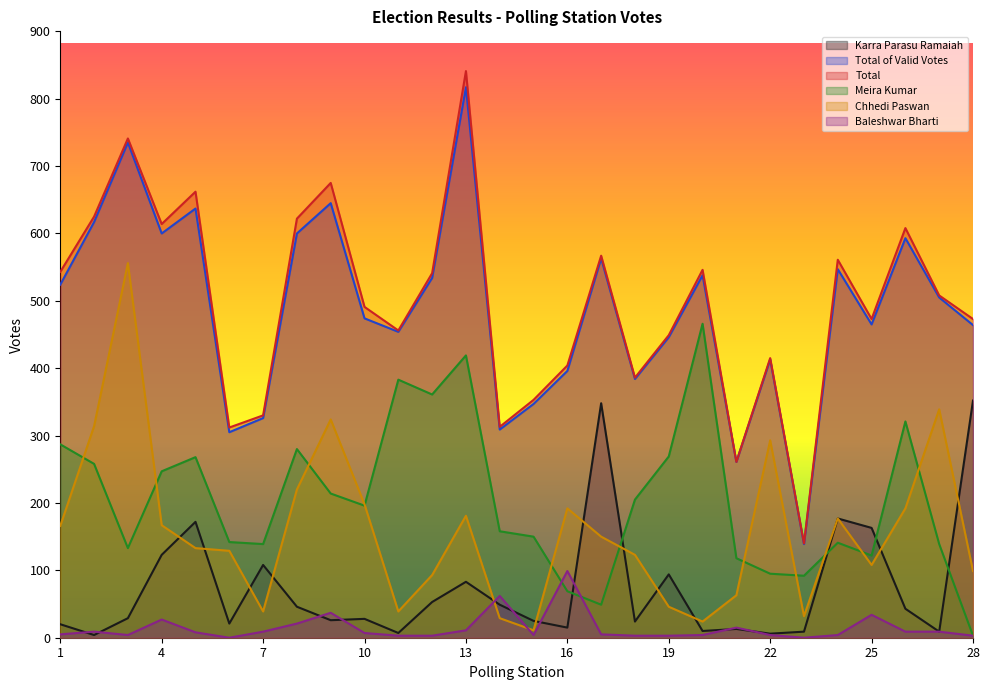

Rank the categories by Total of Valid Votes value from highest to lowest.

13, 3, 9, 5, 2, 4, 8, 26, 17, 24, 20, 12, 1, 27, 10, 25, 28, 11, 19, 22, 16, 18, 15, 7, 14, 6, 21, 23